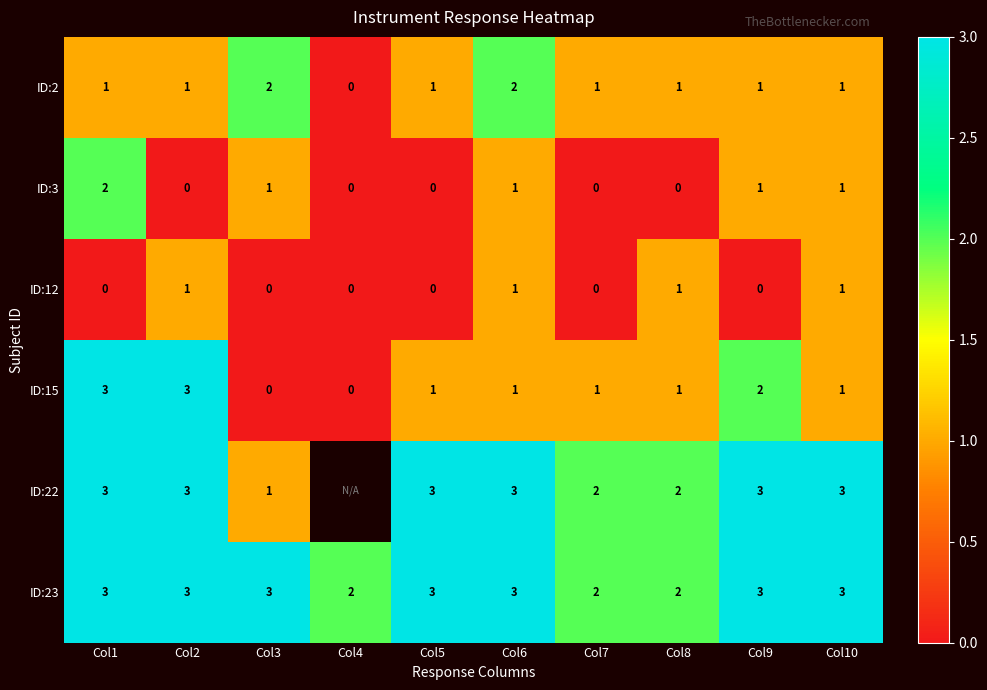

What is the sum of all ID:12 values?

4